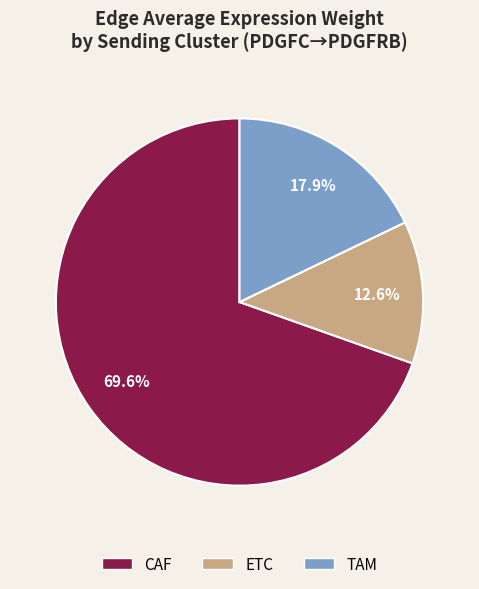

What percentage is NOT represented by ETC?

87.4%